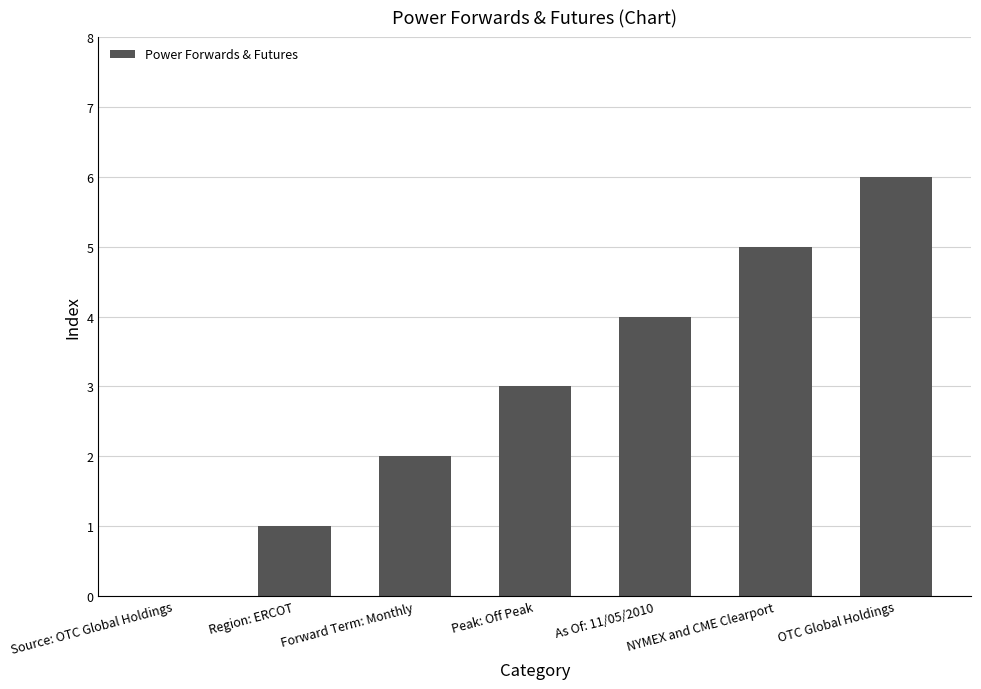

Read the value at NYMEX and CME Clearport.

5